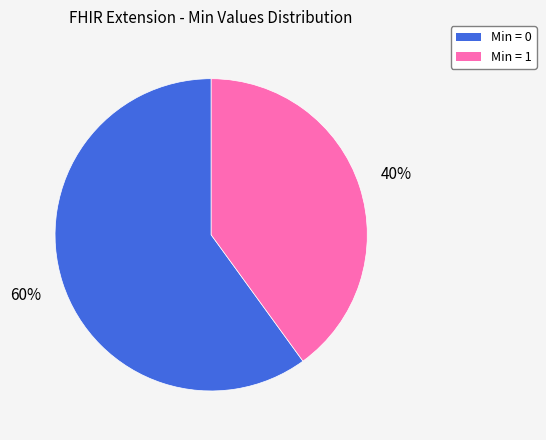

Is there any slice that represents more than half of the pie?

Yes